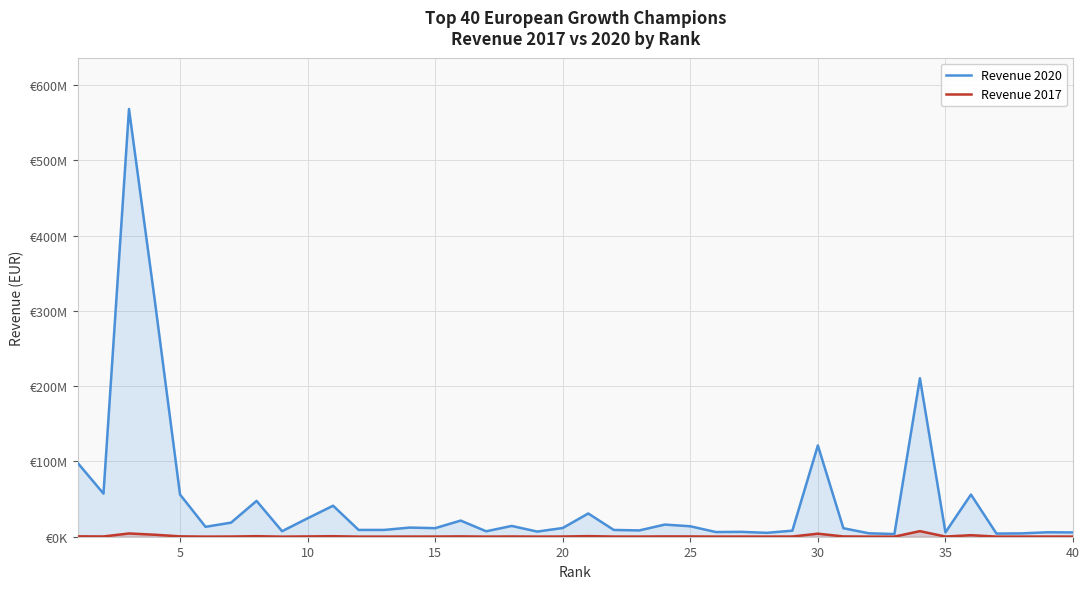

List the series in order of their overall mean, highest first.

Revenue 2020, Revenue 2017